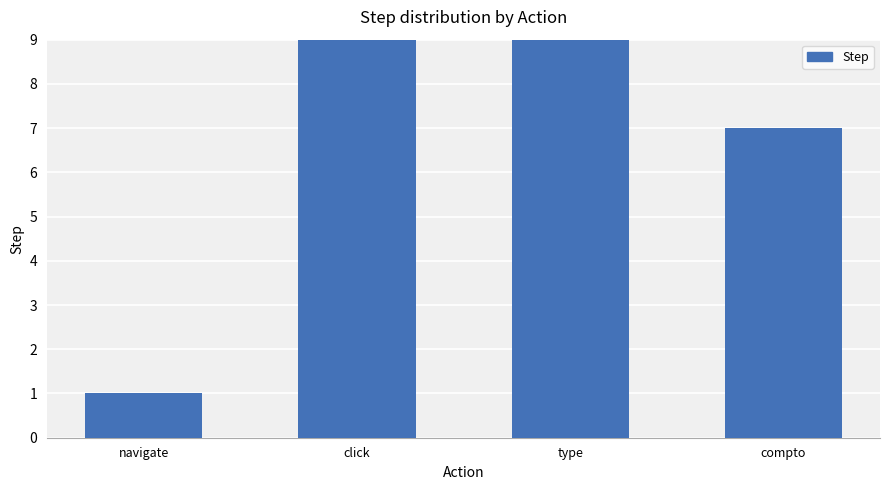

Reading left to right, list all the values displayed in this chart.

1	11	9	7